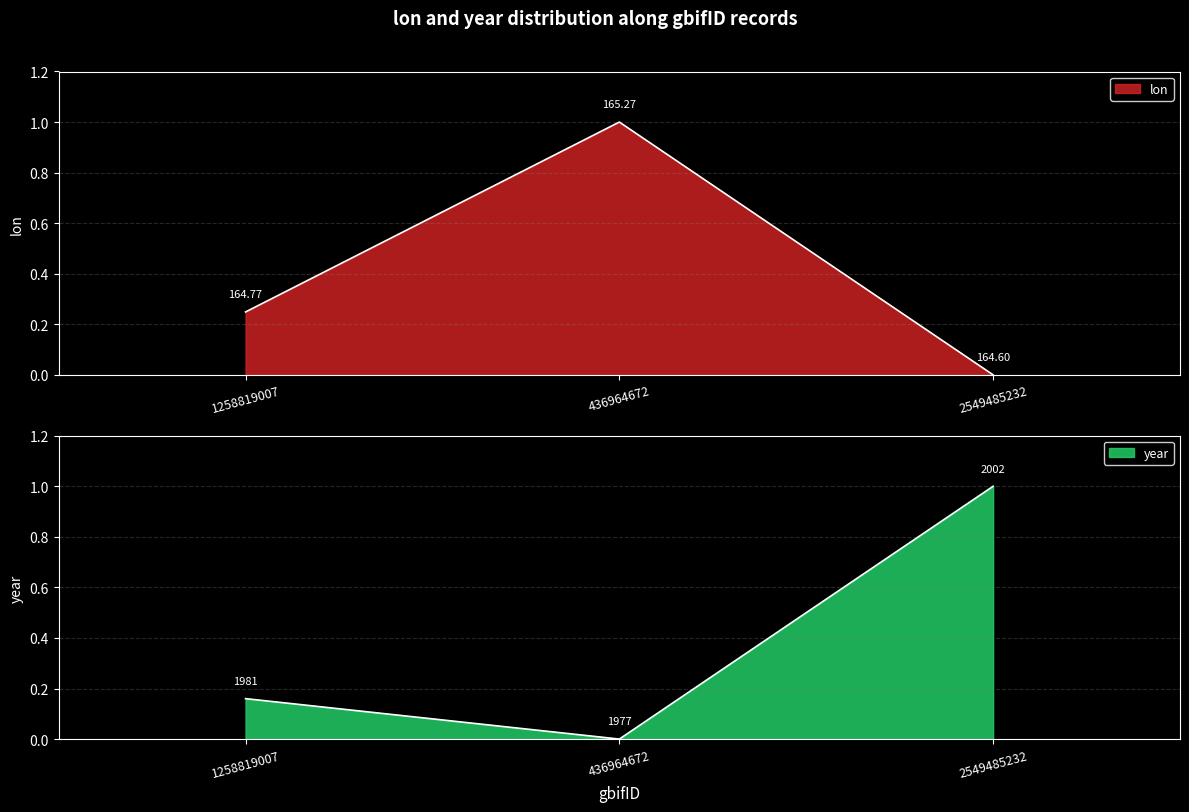

Rank the categories by year value from highest to lowest.

2549485232, 1258819007, 436964672